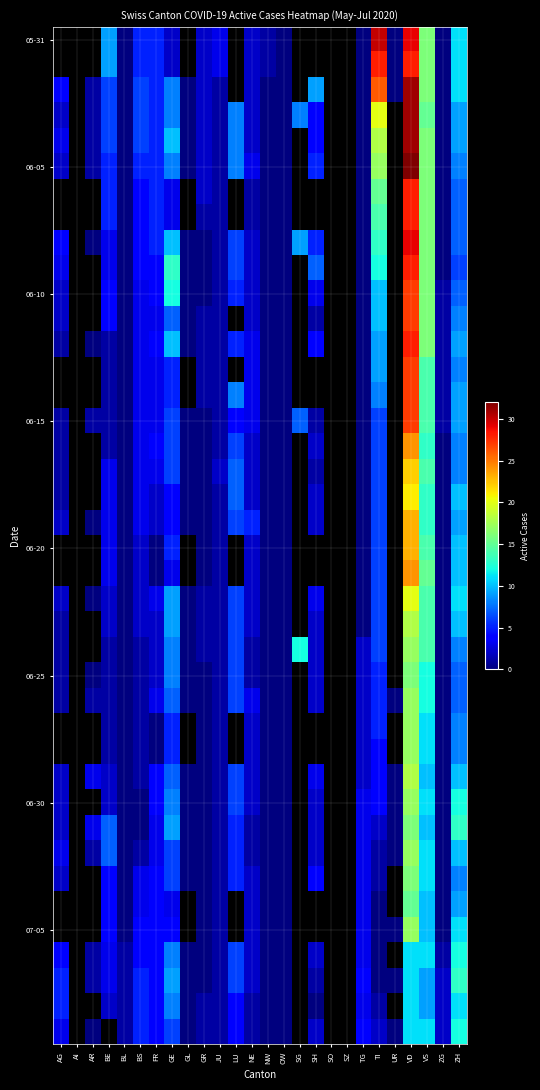

Count the number of categories in the chart.

26